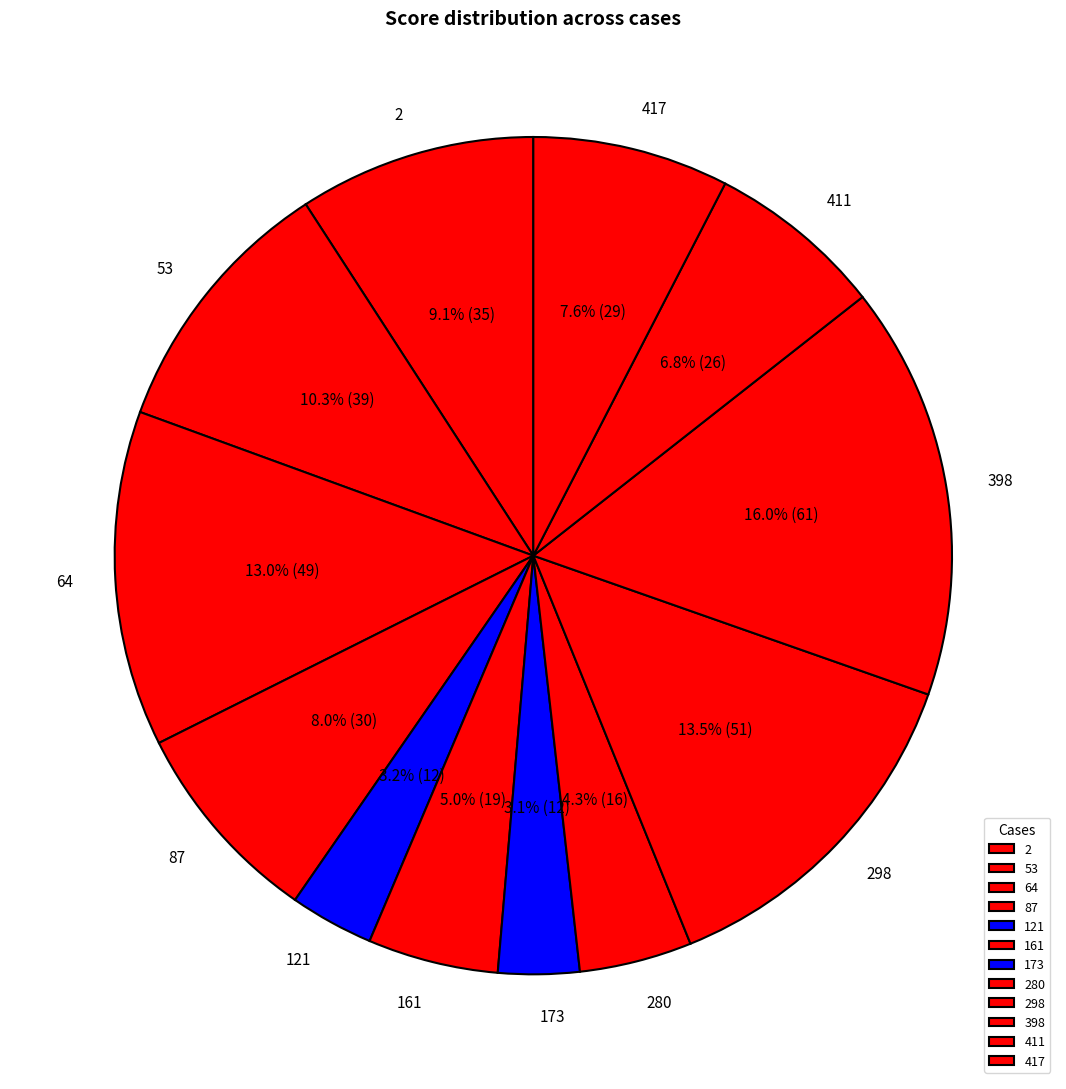

True or false: 280 accounts for 4% of the total.

True